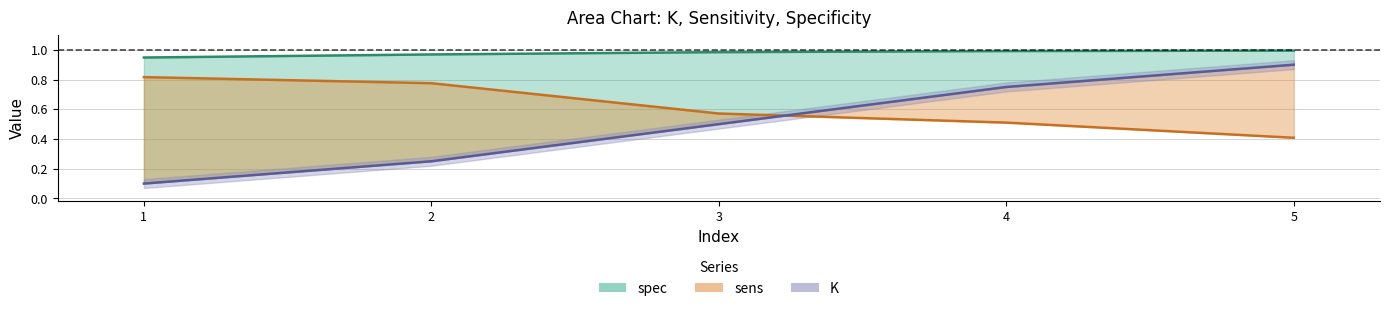

True or false: sens and spec cross at least once.

False